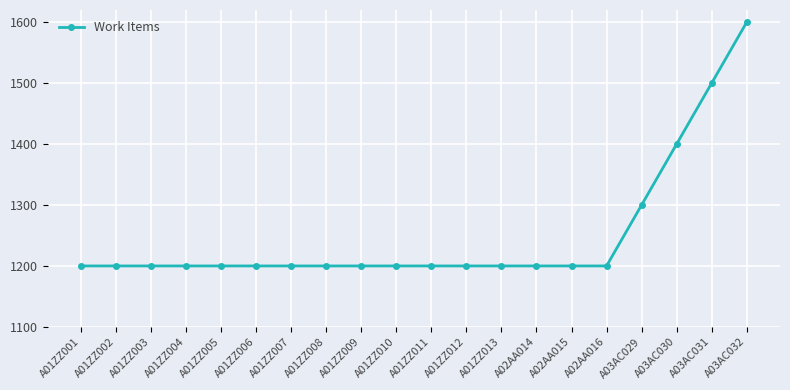

What is the label of the 9th point from the left?

A01ZZ009